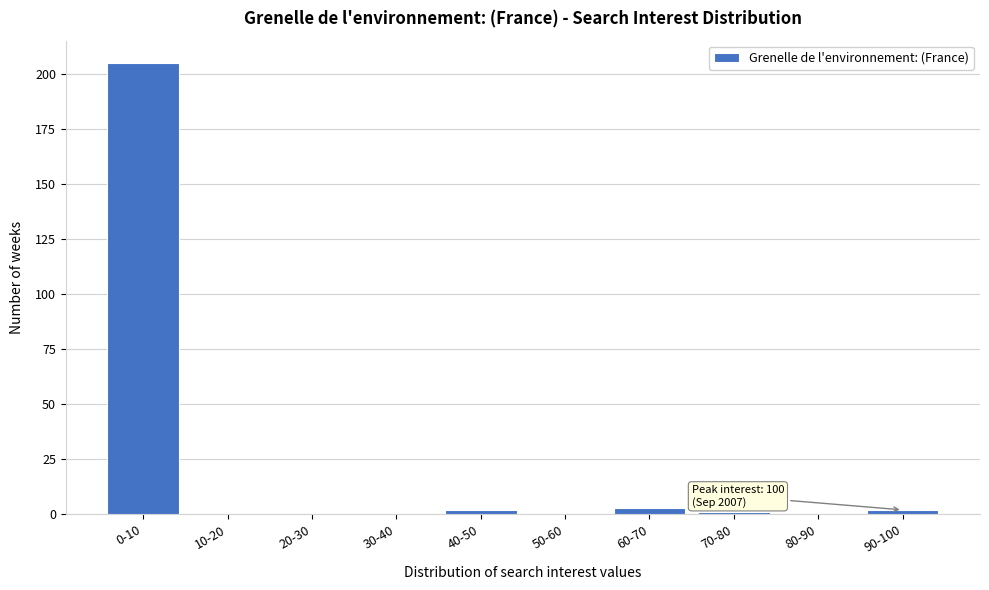

Reading right to left, extract all data points from this chart.

90-100=2	80-90=0	70-80=1	60-70=3	50-60=0	40-50=2	30-40=0	20-30=0	10-20=0	0-10=205